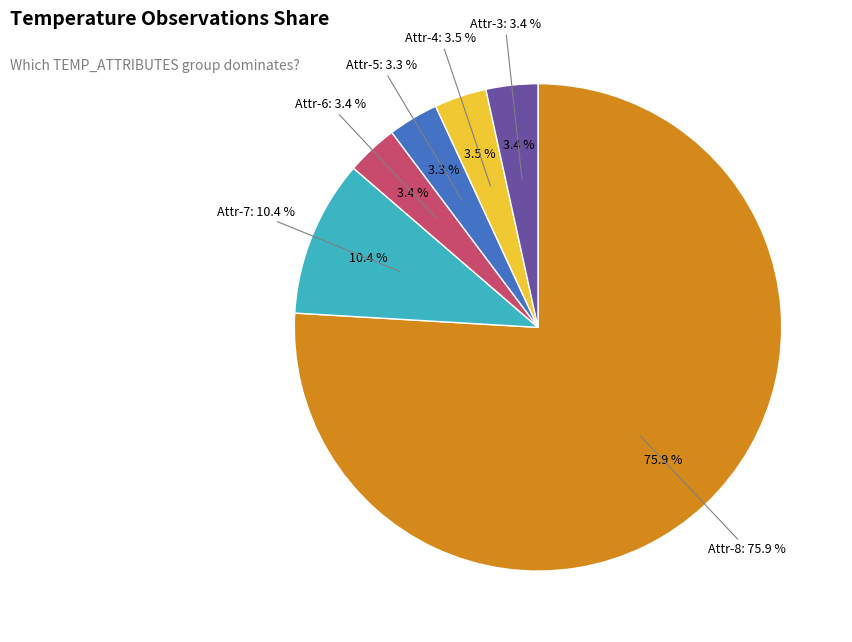

To the nearest percent, what portion does 5 represent?

3%